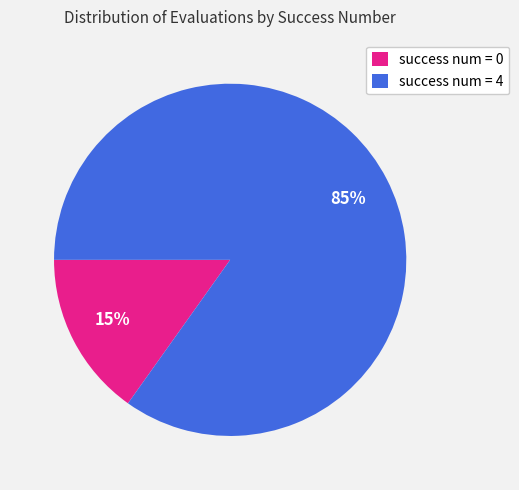

Is the sum of success num = 4 and success num = 0 greater than half?

Yes